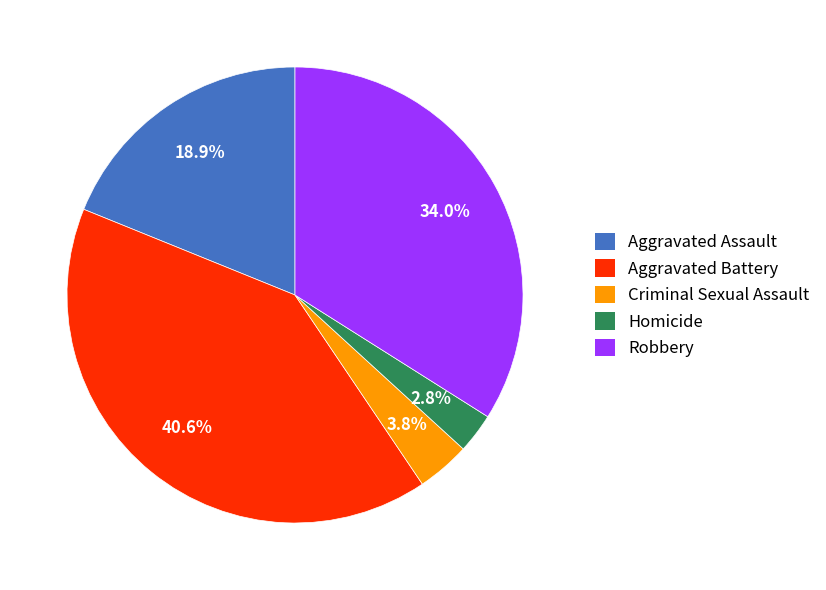

Rank the categories by value from lowest to highest.

Homicide, Criminal Sexual Assault, Aggravated Assault, Robbery, Aggravated Battery